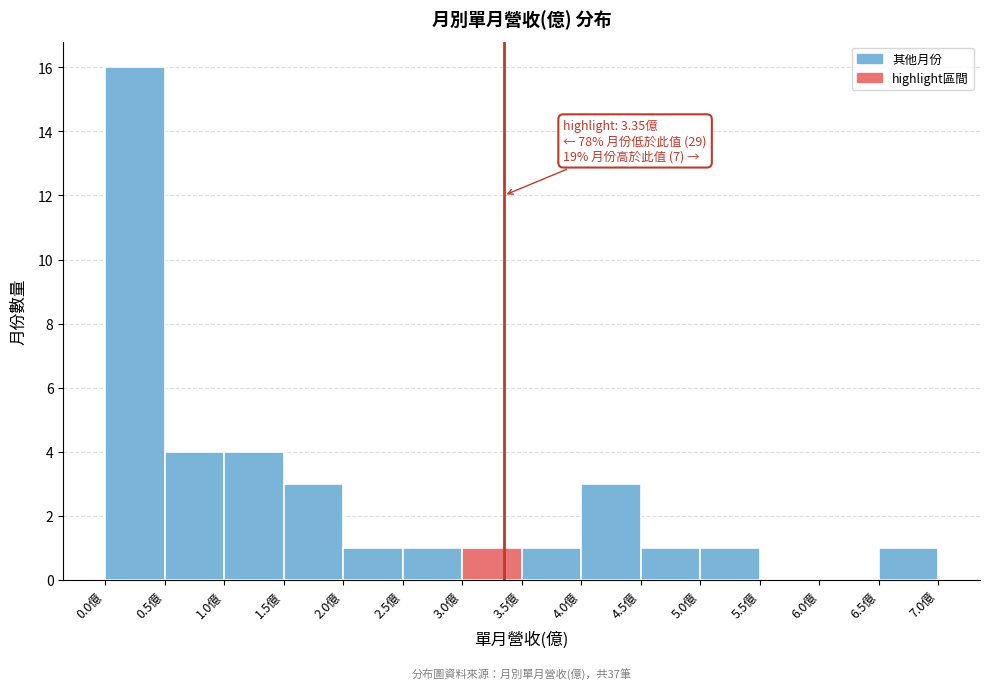

Over which range of the x-axis is the bar tallest?

0.0 to 0.5